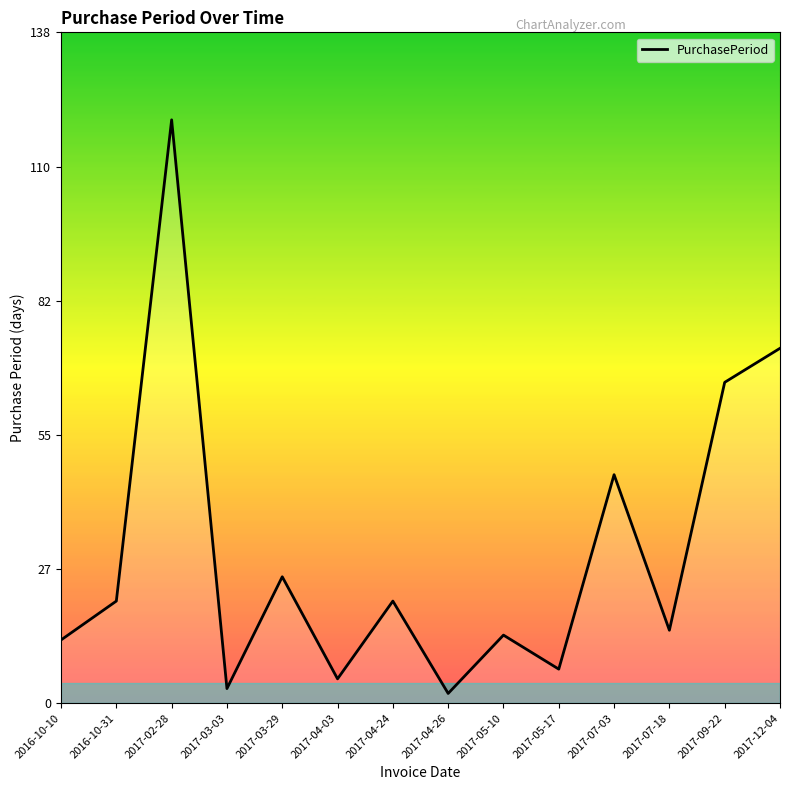

Which has a higher value, 2017-05-10 or 2017-05-17?

2017-05-10